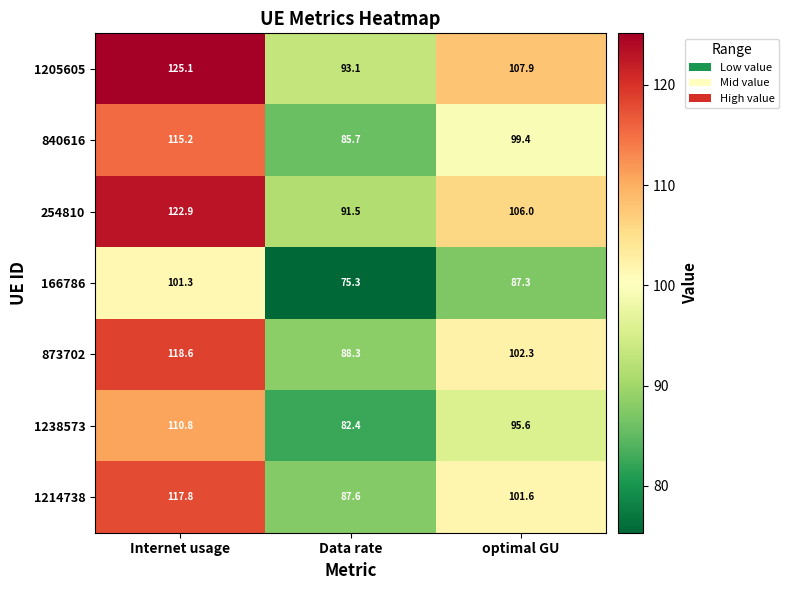

What is the difference between the highest and lowest values at Data rate?

17.8